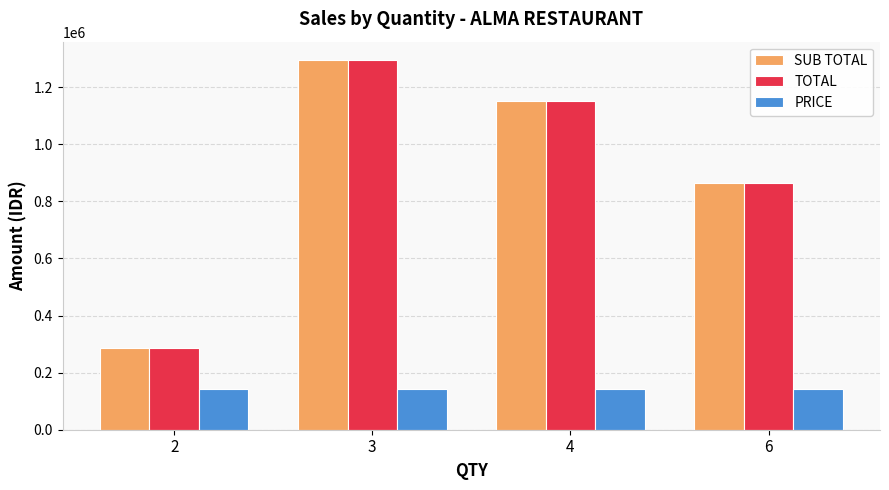

What is the spread (max minus min) of values at 4?

1006775